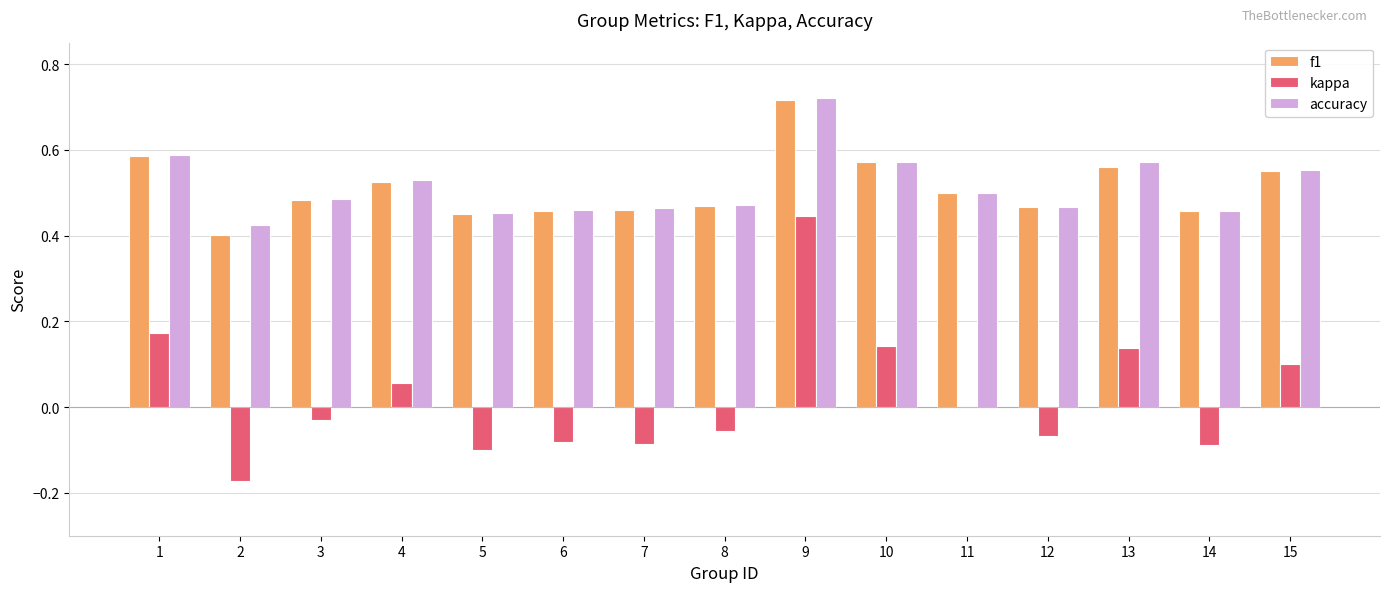

What is the sum of all f1 values?

7.7